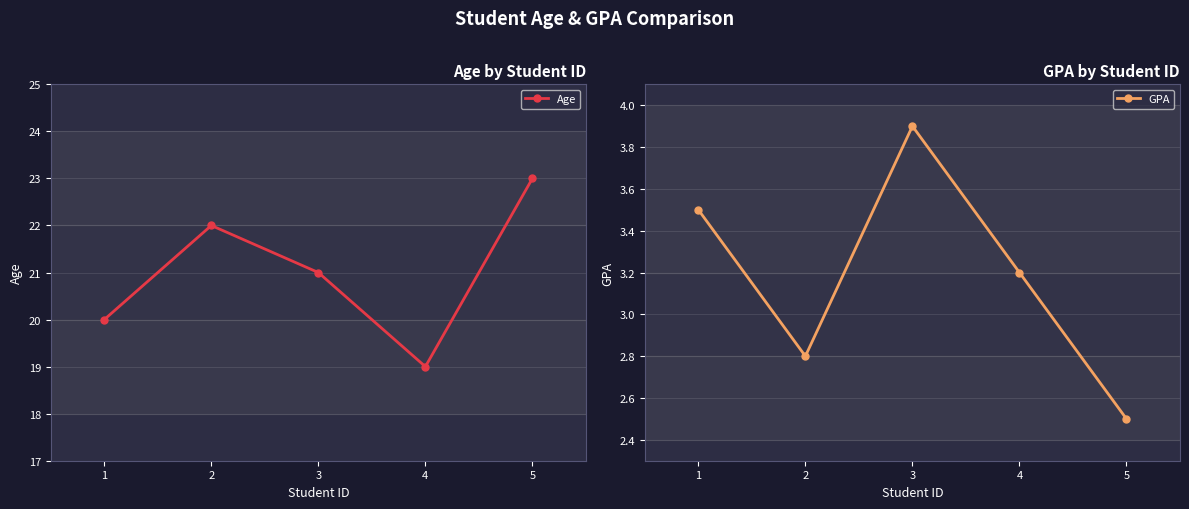

List the labels in order of GPA value, largest first.

3, 1, 4, 2, 5